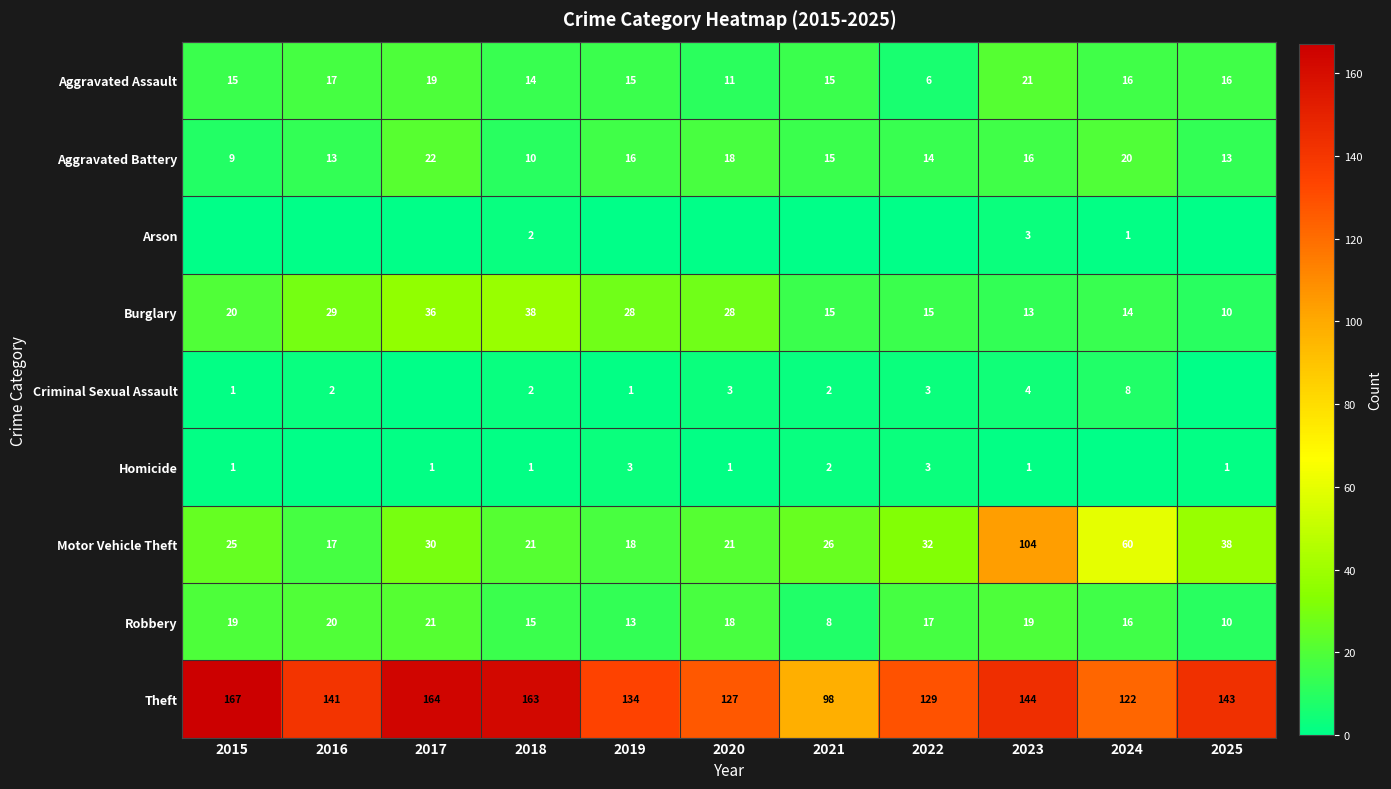

What is the maximum value for Aggravated Battery?

22